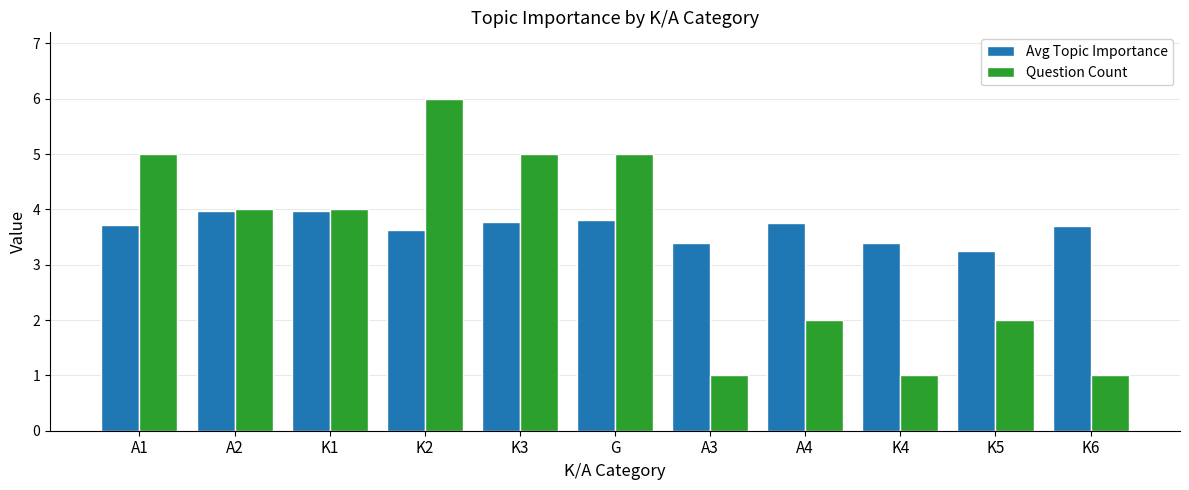

What is the difference between the maximum and minimum values in the Avg Topic Importance series?

0.7